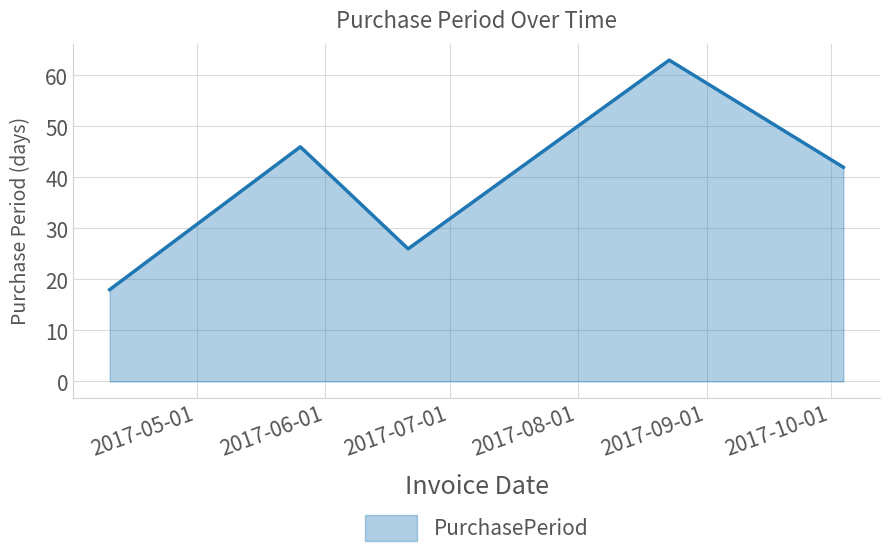

What is the average value?

39